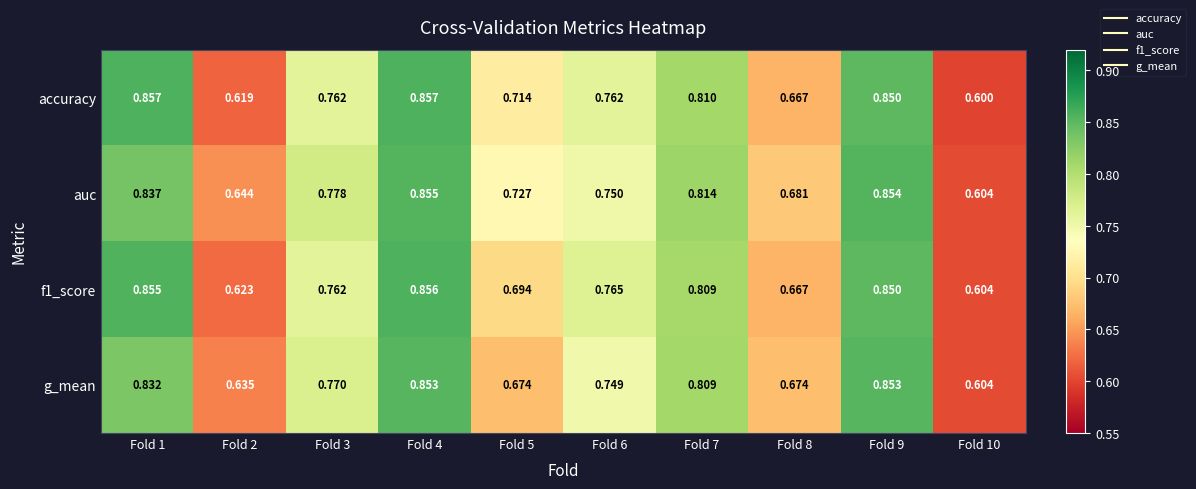

Between Fold 5 and Fold 7, which series saw the biggest shift?

g_mean